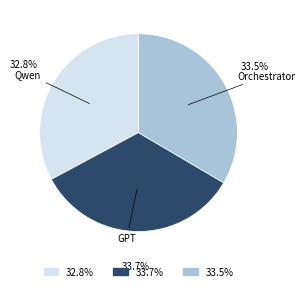

Is there any slice that represents more than half of the pie?

No